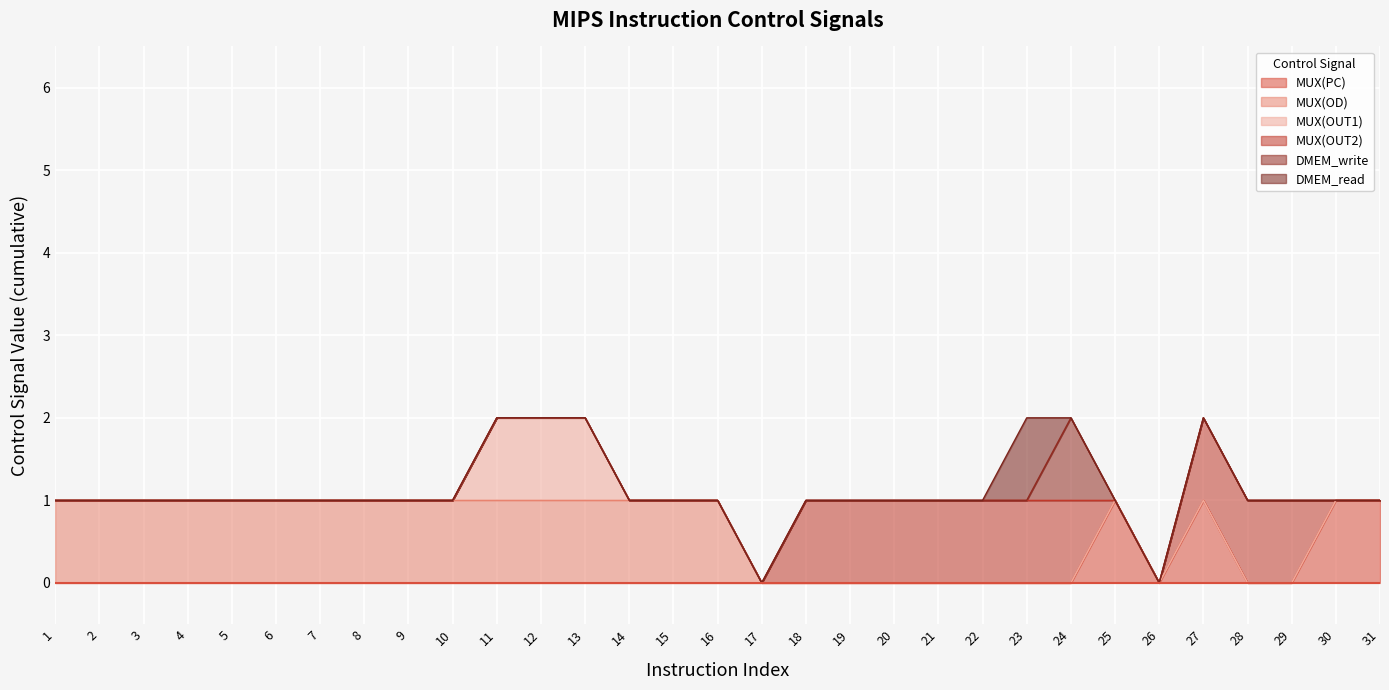

Which series has the largest total across all categories?

MUX(OD)